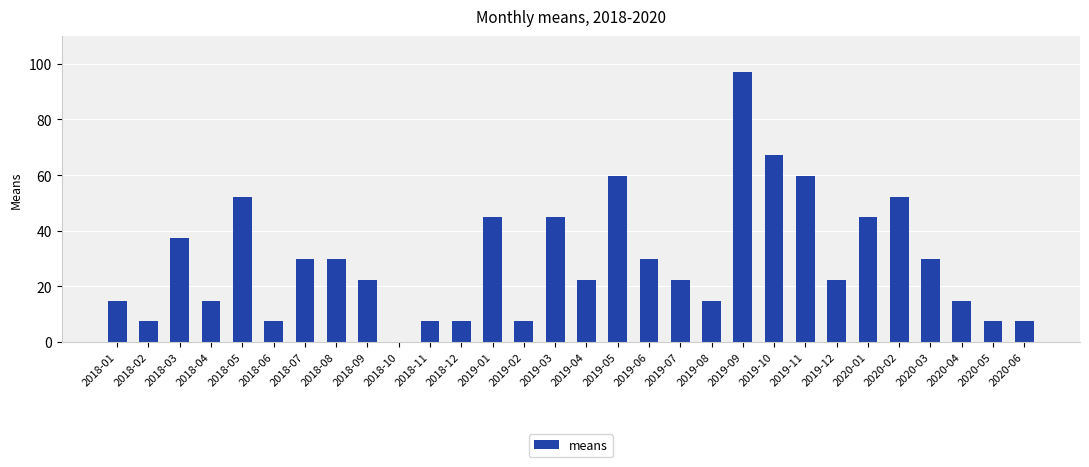

What is the sum of the values at 2018-08 and 2019-10?

97.1